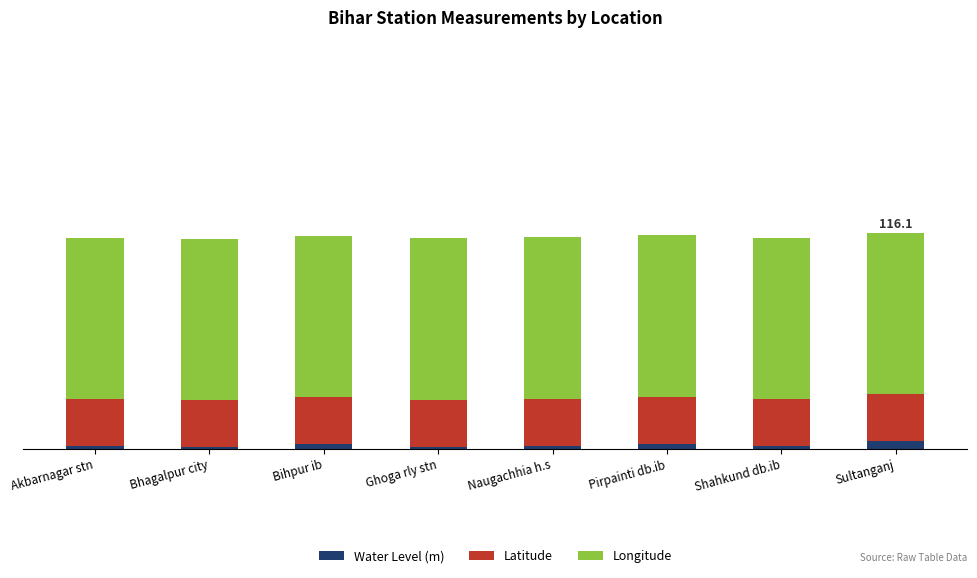

What is the difference between the maximum and minimum values in the Water Level (m) series?

3.2